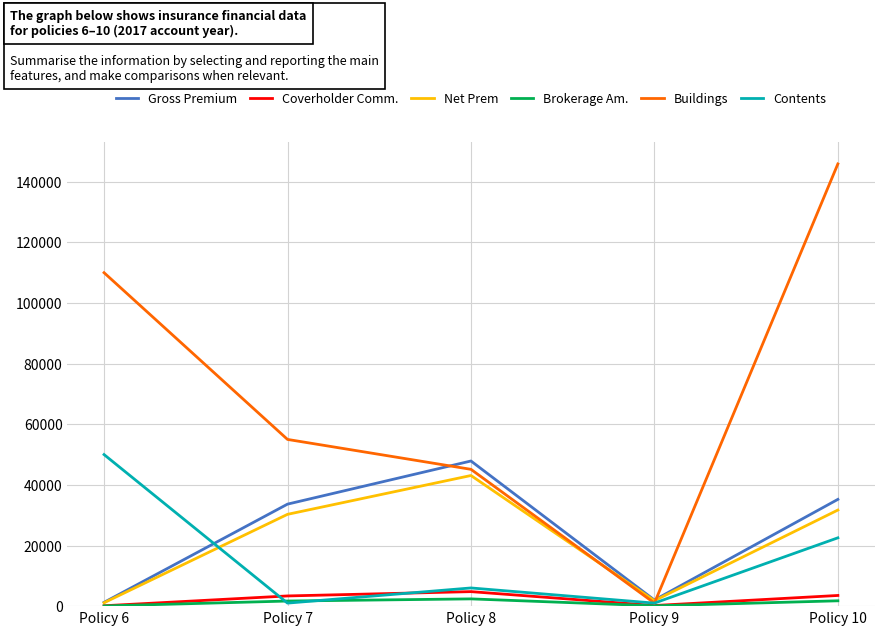

True or false: Coverholder Comm. and Contents cross at least once.

True